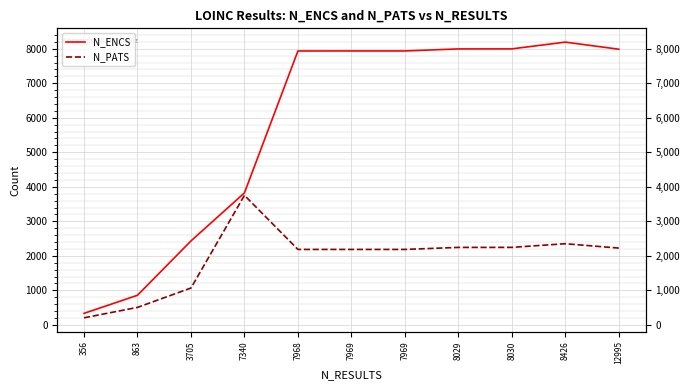

True or false: N_ENCS and N_PATS intersect in this chart.

False